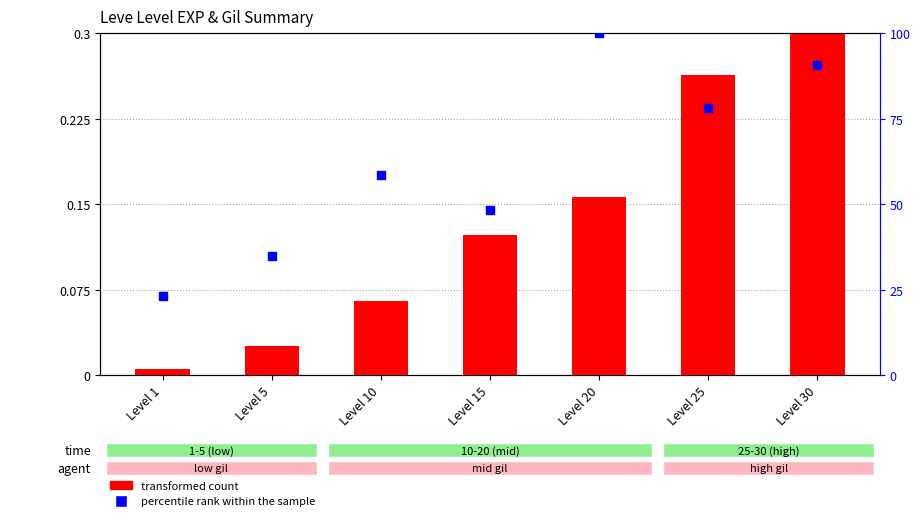

Which series has the largest total across all categories?

percentile rank within the sample